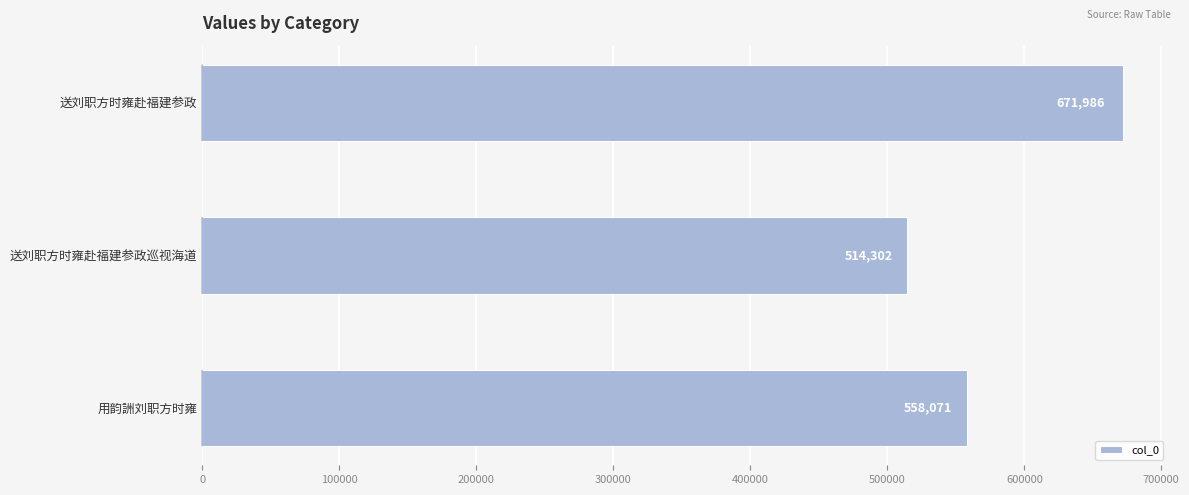

Count the number of categories in the chart.

3